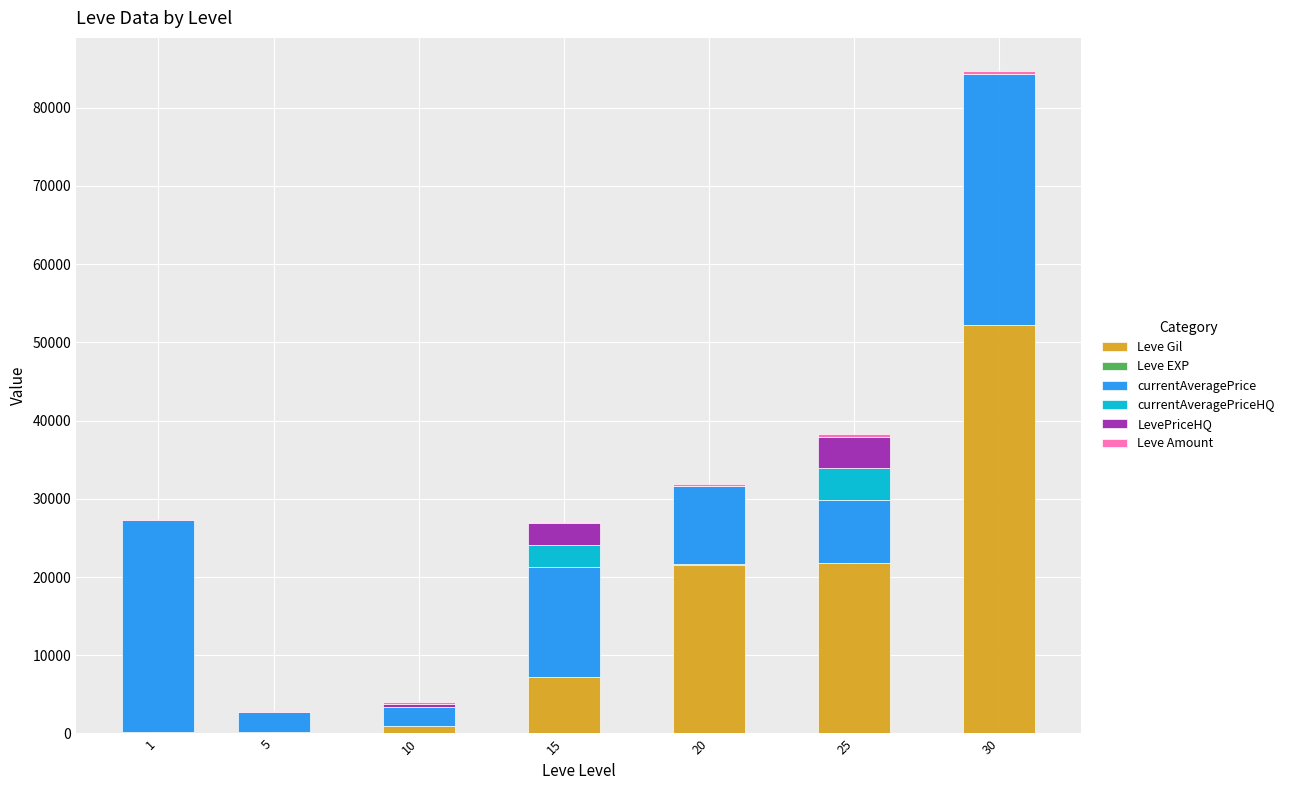

The value of Leve Gil at 15 is 3087. True or false?

False